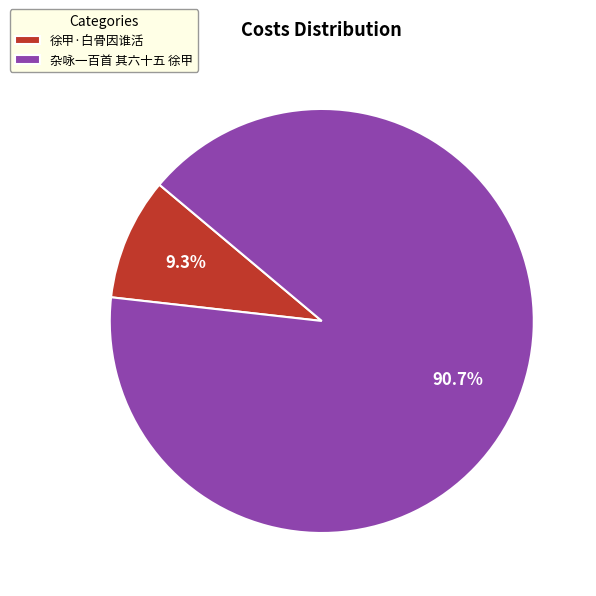

What is the largest slice in the pie chart?

杂咏一百首 其六十五 徐甲